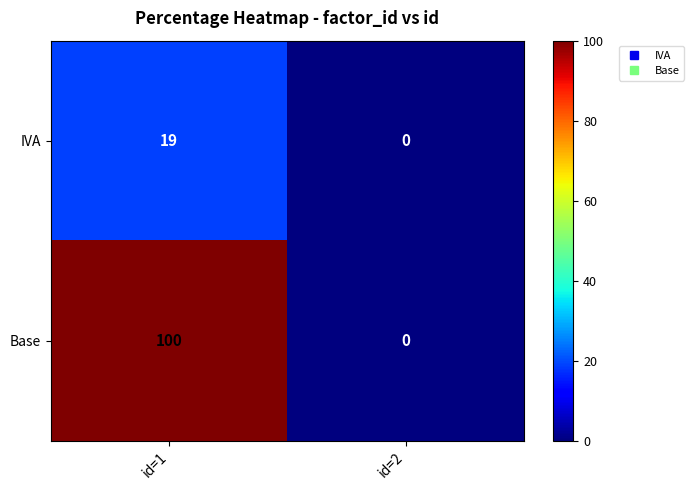

Is it true that IVA equals 19 at id=1?

True